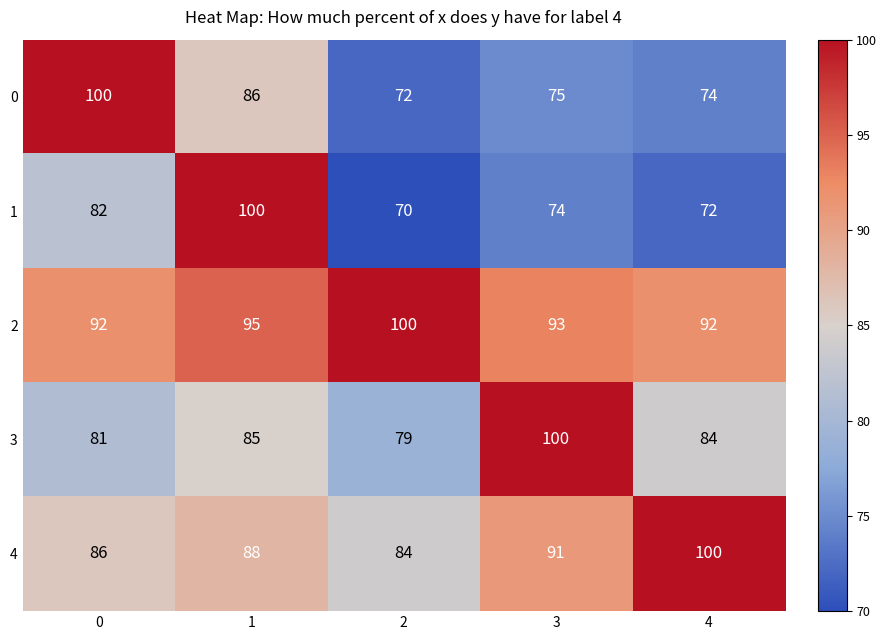

Which series changed the most between 2 and 3?

3